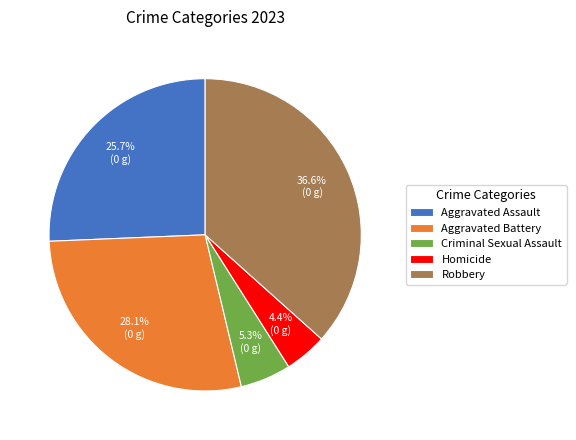

Which slice is the largest?

Robbery